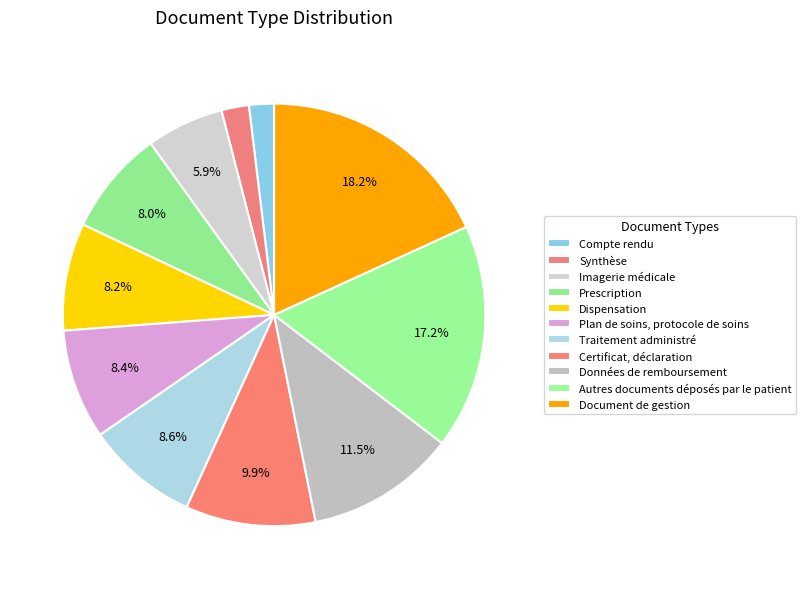

Count the number of slices in the pie.

11